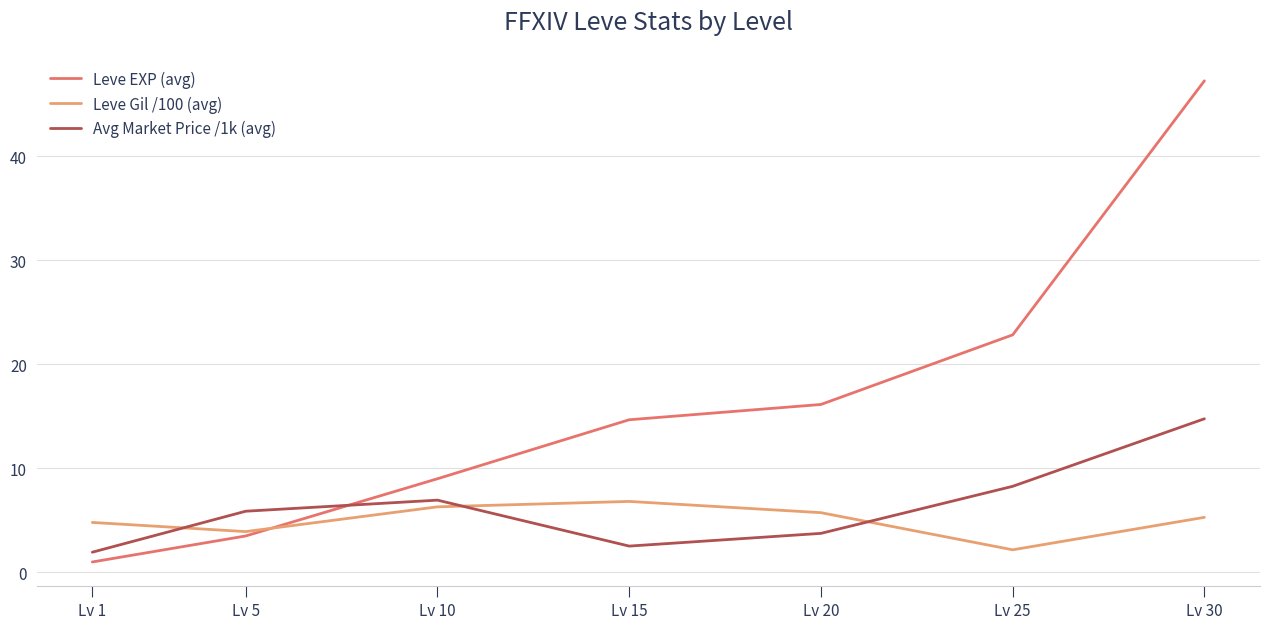

The Leve Gil /100 (avg) series shows 1.5 at Lv 30. True or false?

False